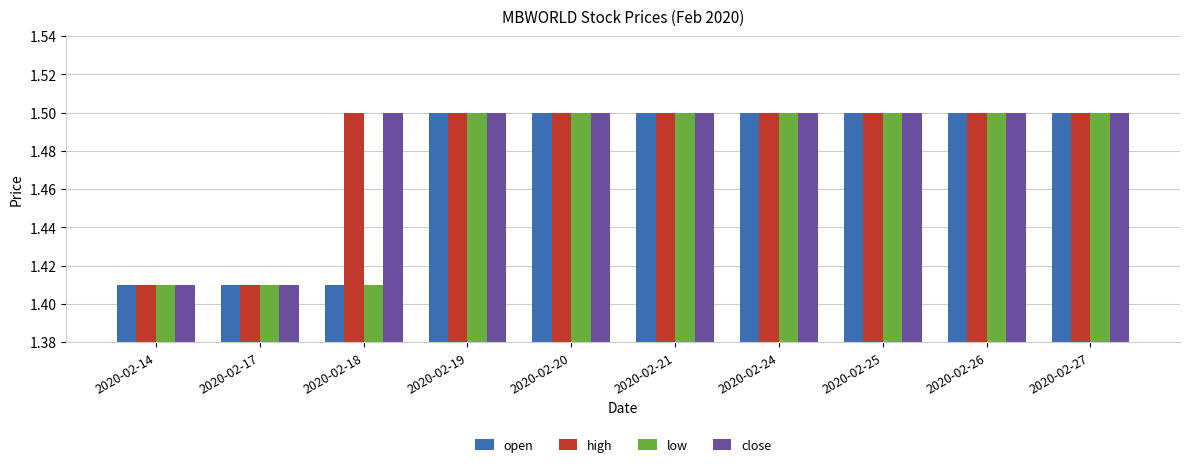

What is the value of the low bar at the 5th from the left?

1.5